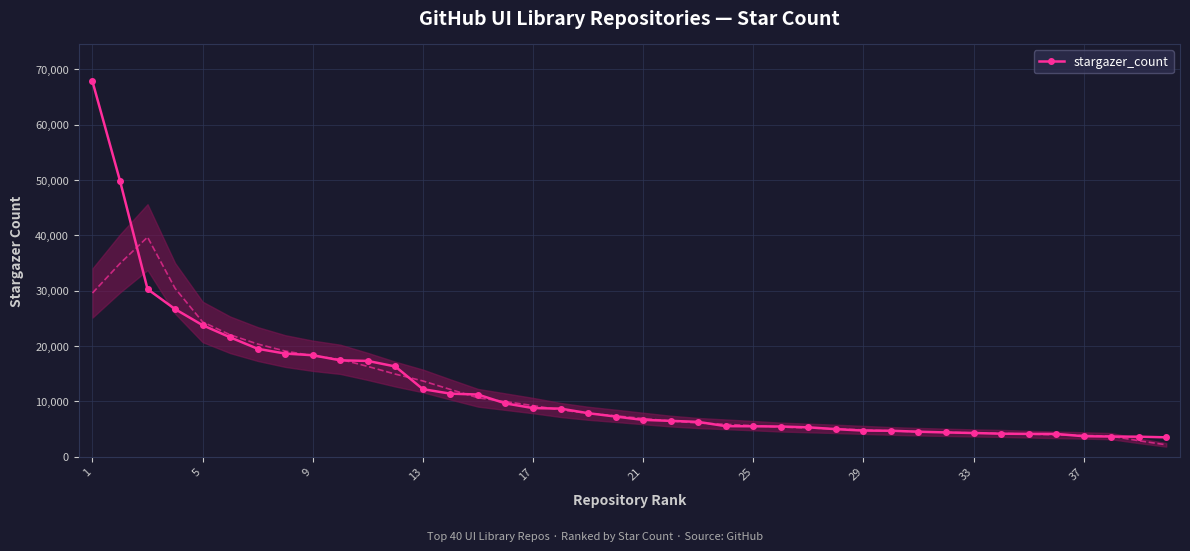

What is the maximum value for stargazer_count?

67822